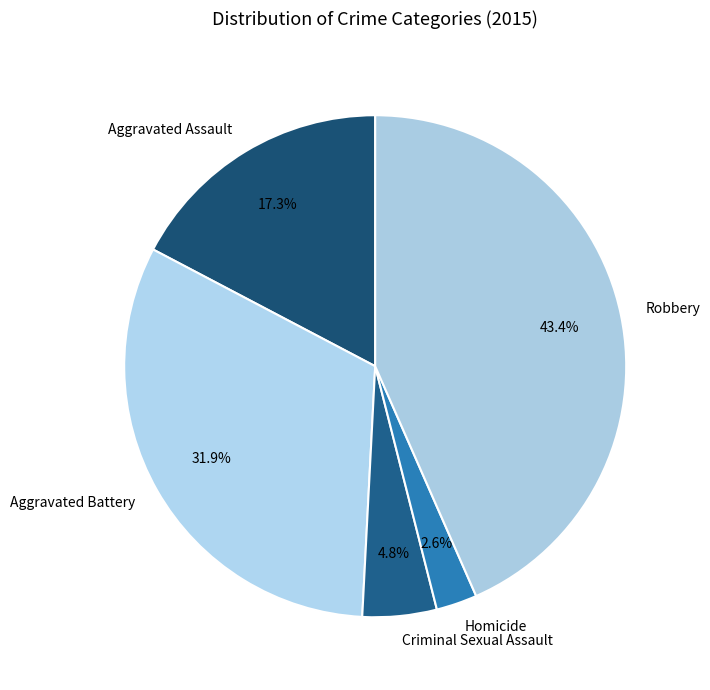

What percentage is NOT represented by Aggravated Assault?

82.7%